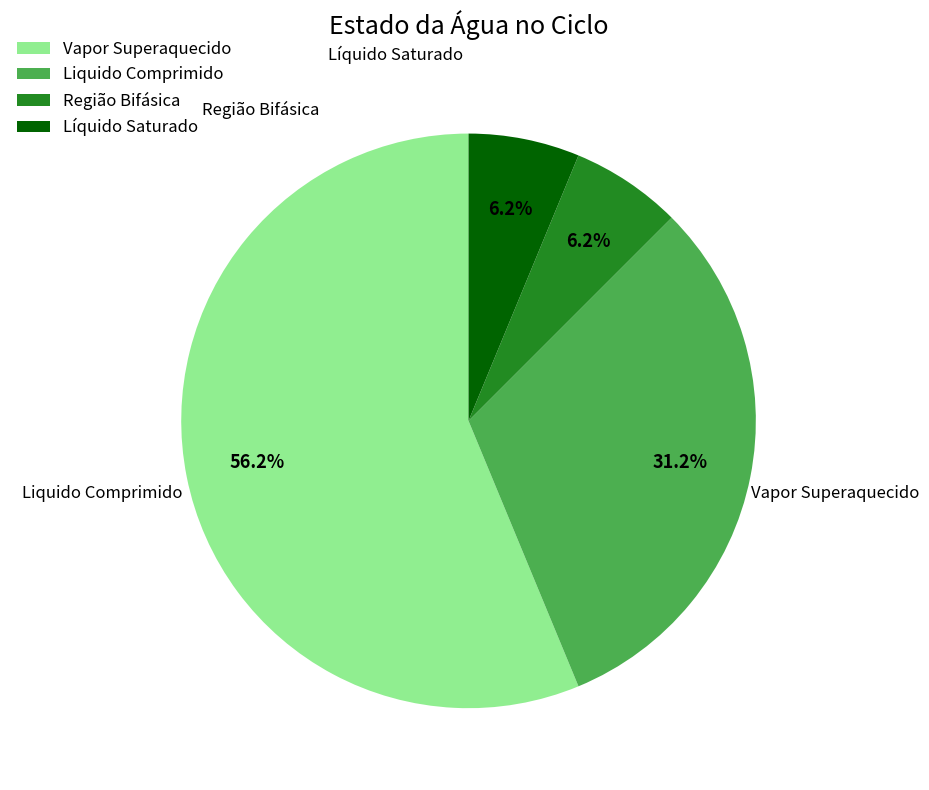

Is Região Bifásica the majority of the pie?

No